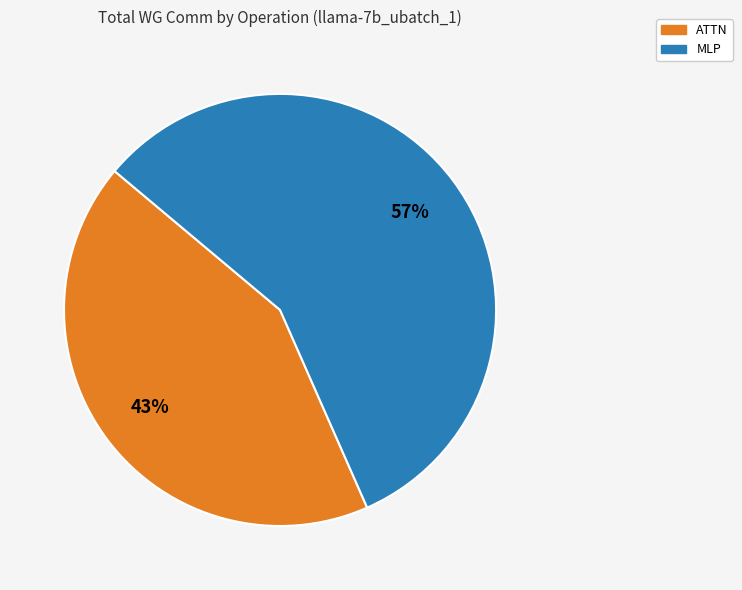

Does MLP account for over 50% of the chart?

Yes